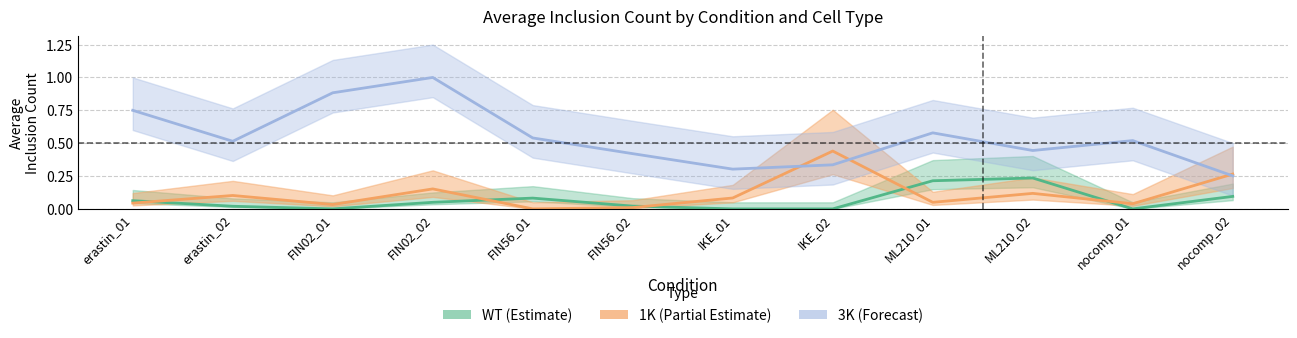

Between which two adjacent categories do WT_avg and 1K_avg first intersect?

erastin_01 and erastin_02